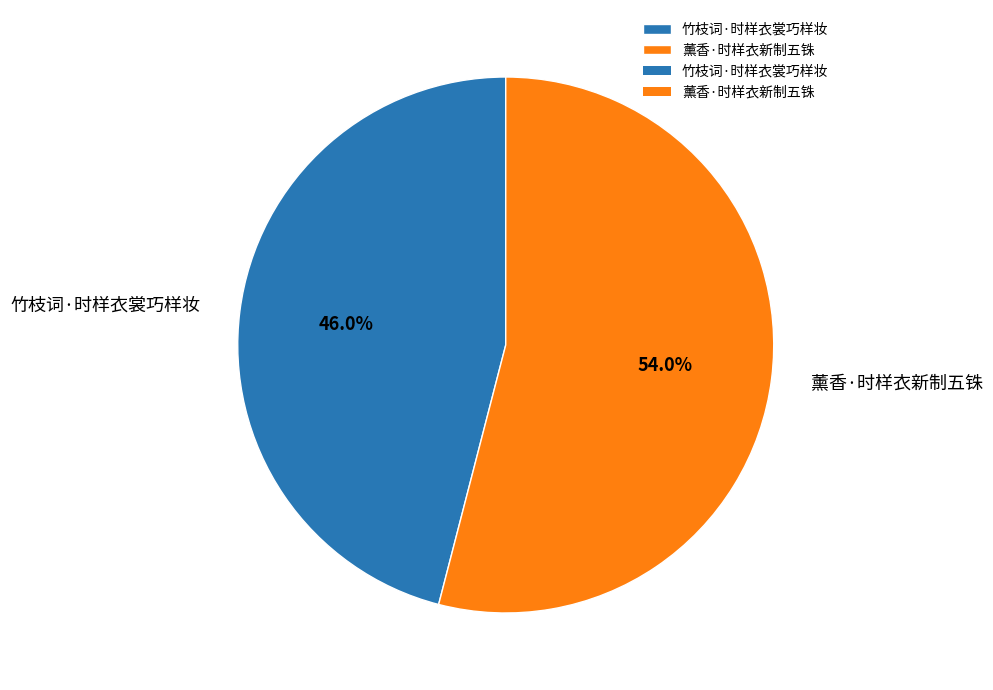

Which slice is the largest?

薰香·时样衣新制五铢